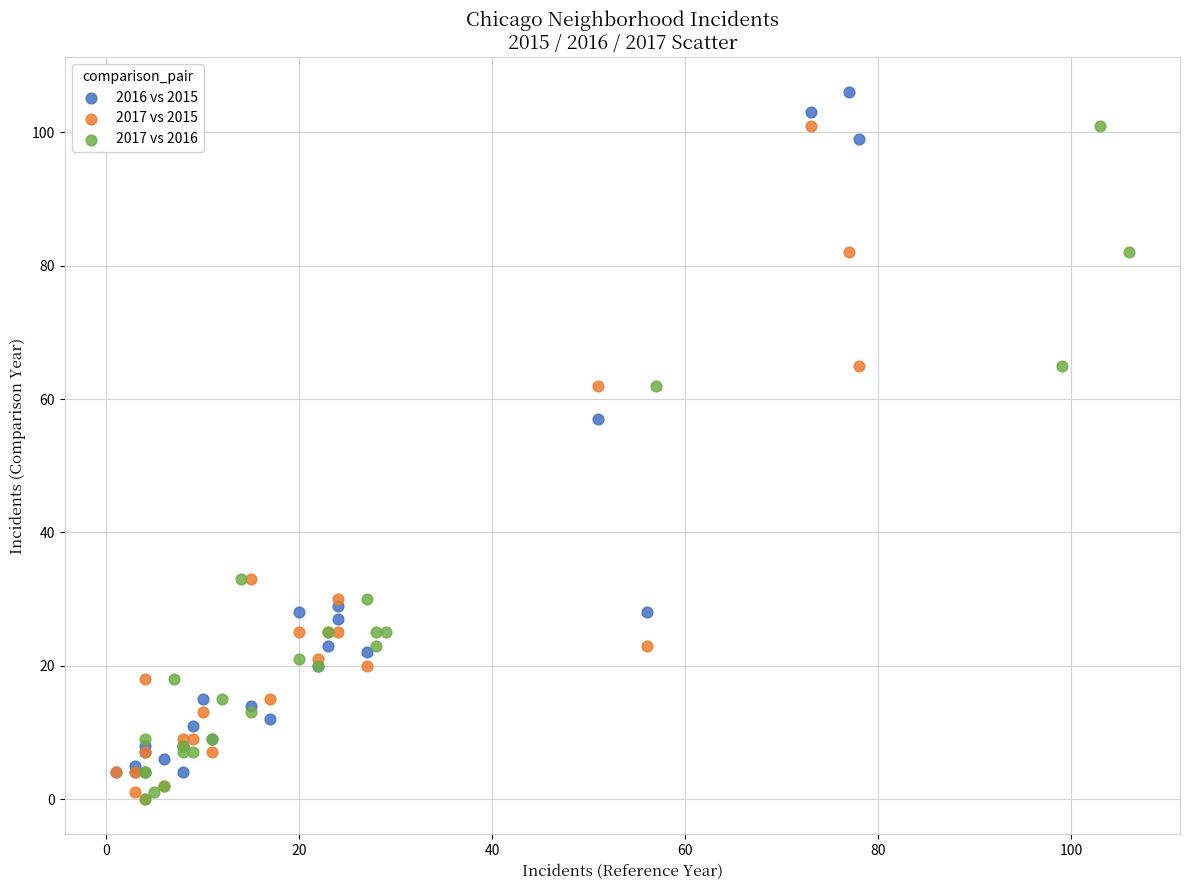

Which series has the largest Y range (max minus min)?

2016 vs 2015